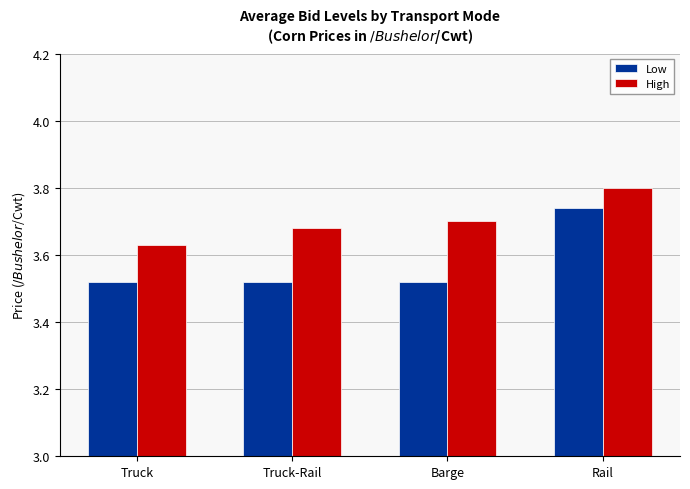

Which label corresponds to the largest value in the chart?

Rail